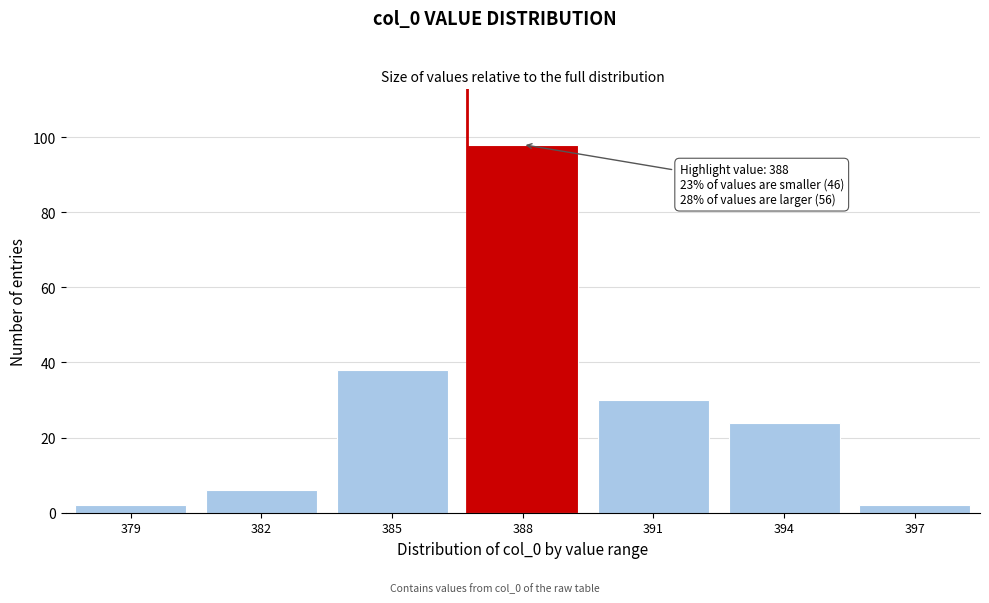

Reading right to left, list all the values displayed in this chart.

397=2	394=24	391=30	388=98	385=38	382=6	379=2